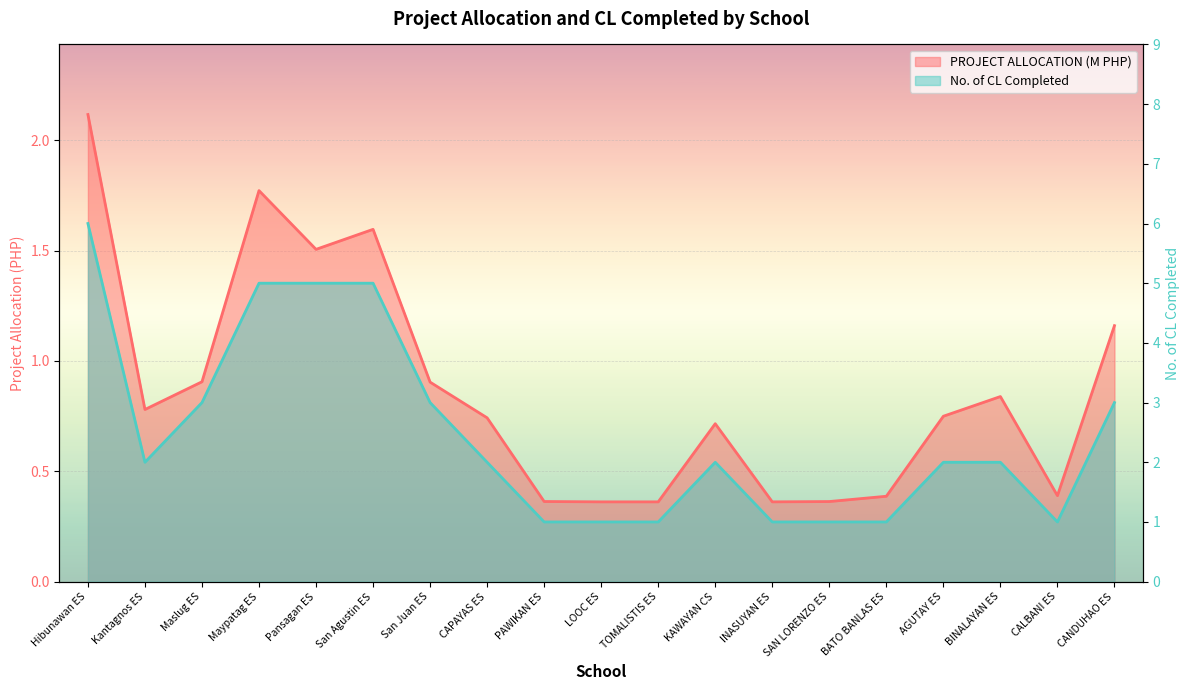

What position from the right is BATO BANLAS ES?

5